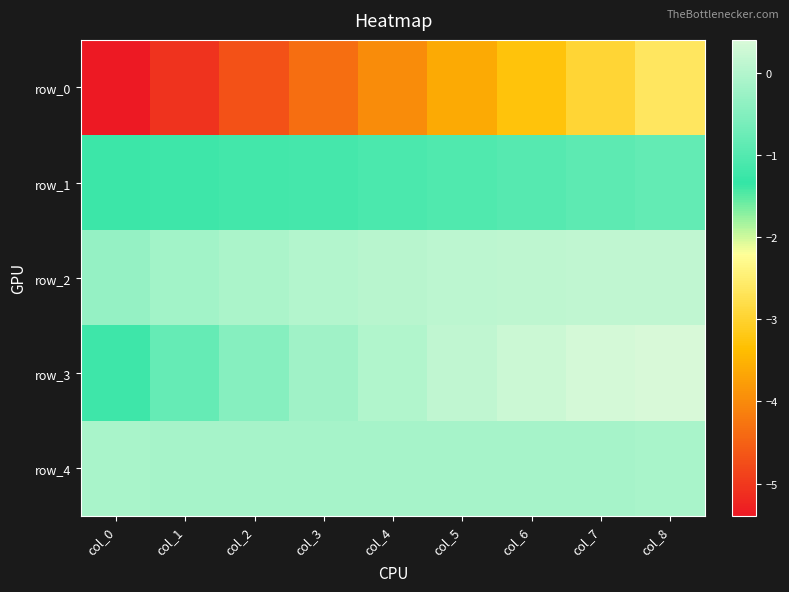

Rank the series by their maximum value, from lowest to highest.

row_0, row_1, row_4, row_2, row_3